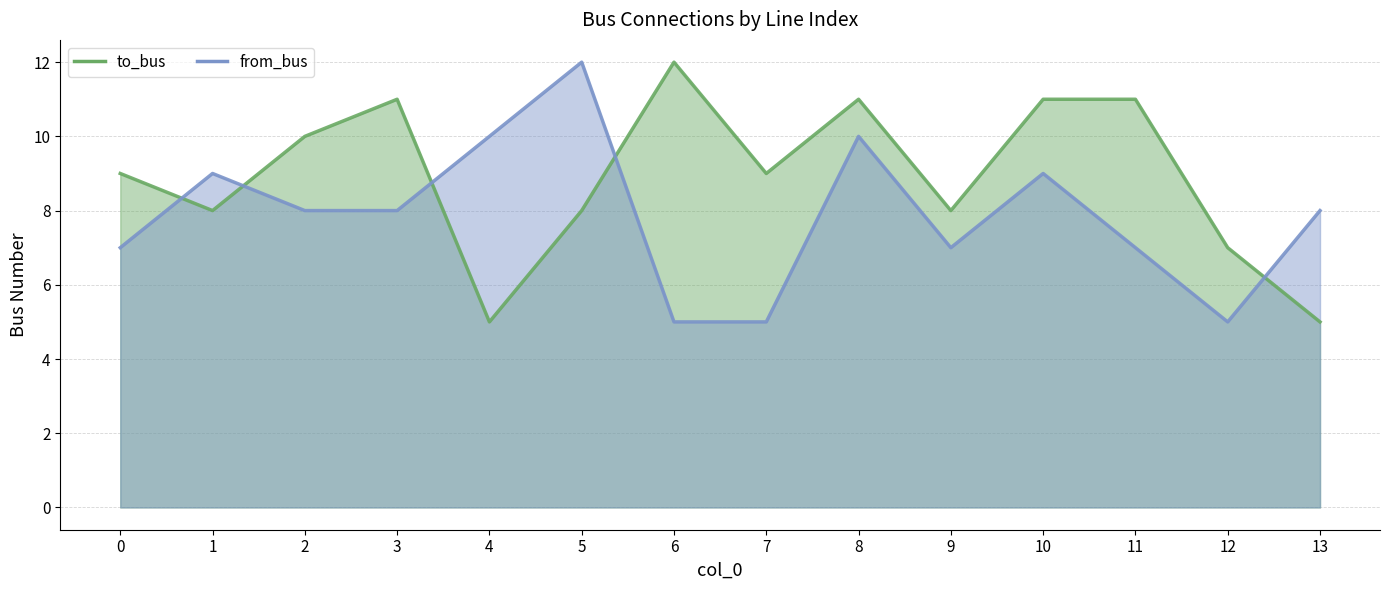

The from_bus series shows 16 at 1. True or false?

False